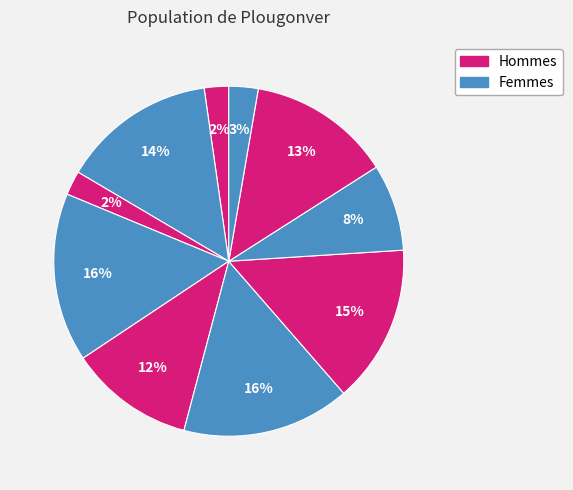

How many slices are in this pie chart?

10